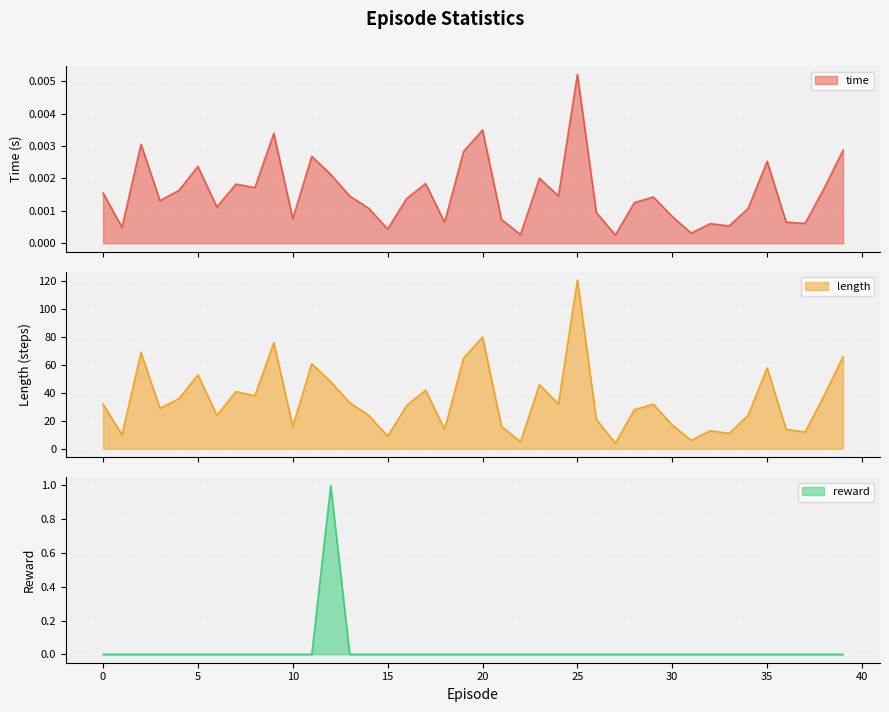

True or false: time and length cross at least once.

False